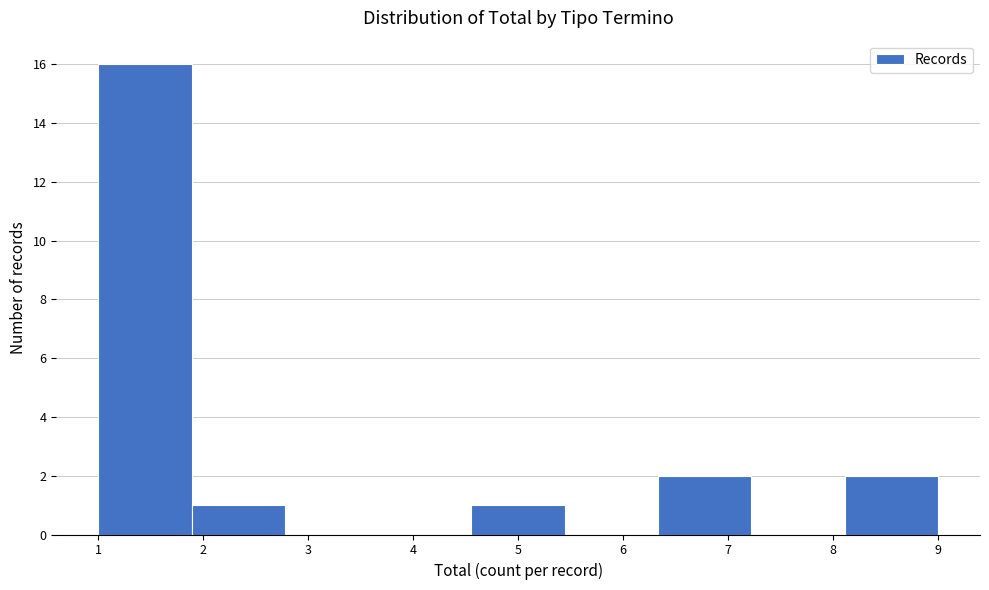

What is the height of the bar covering 6.3 to 7.2 on the x-axis? Neither the bar edges nor the heights are printed on the chart, so give them approximately, as read against the axes.

2